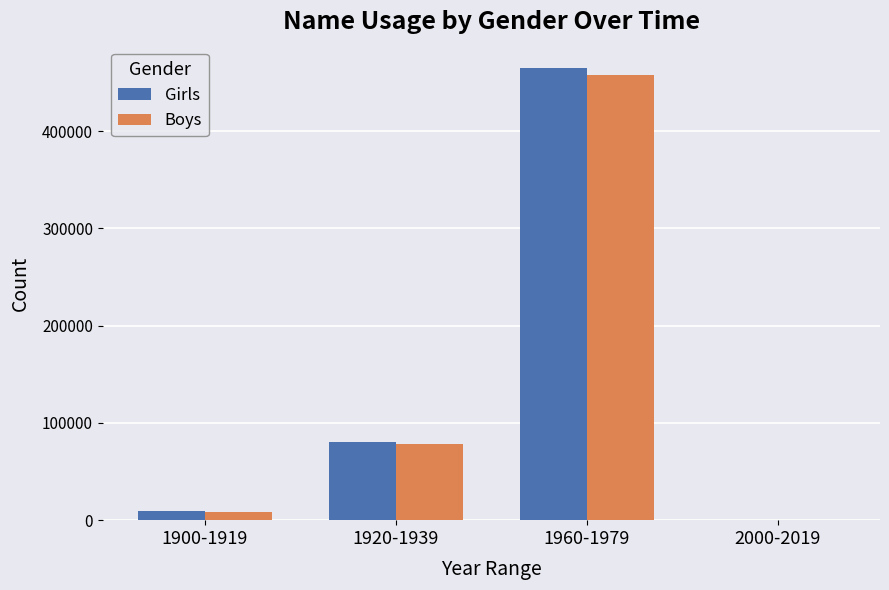

The value of Girls at 1900-1919 is 9145. True or false?

True